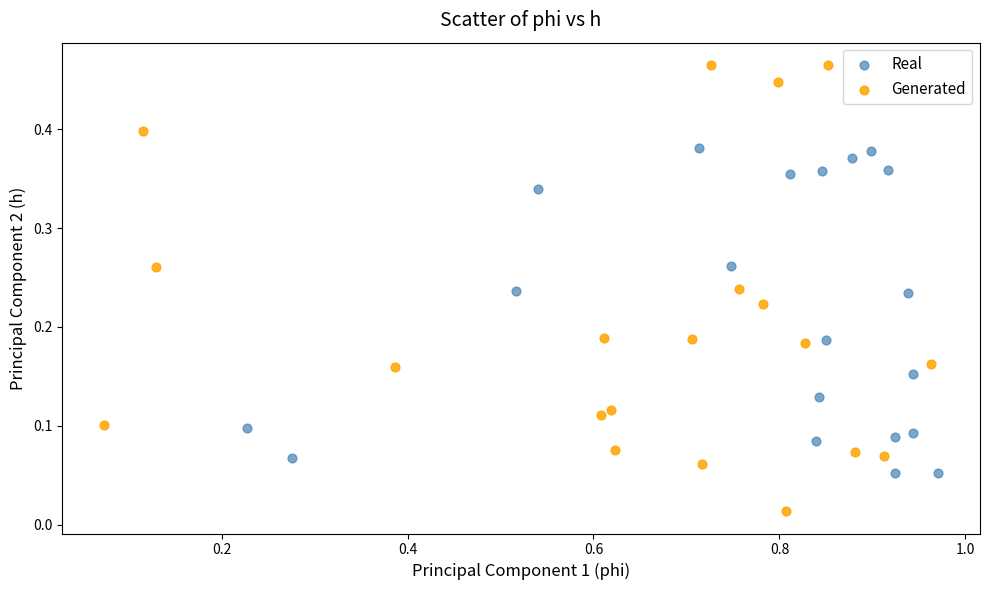

Which series reaches the maximum Y coordinate?

Generated